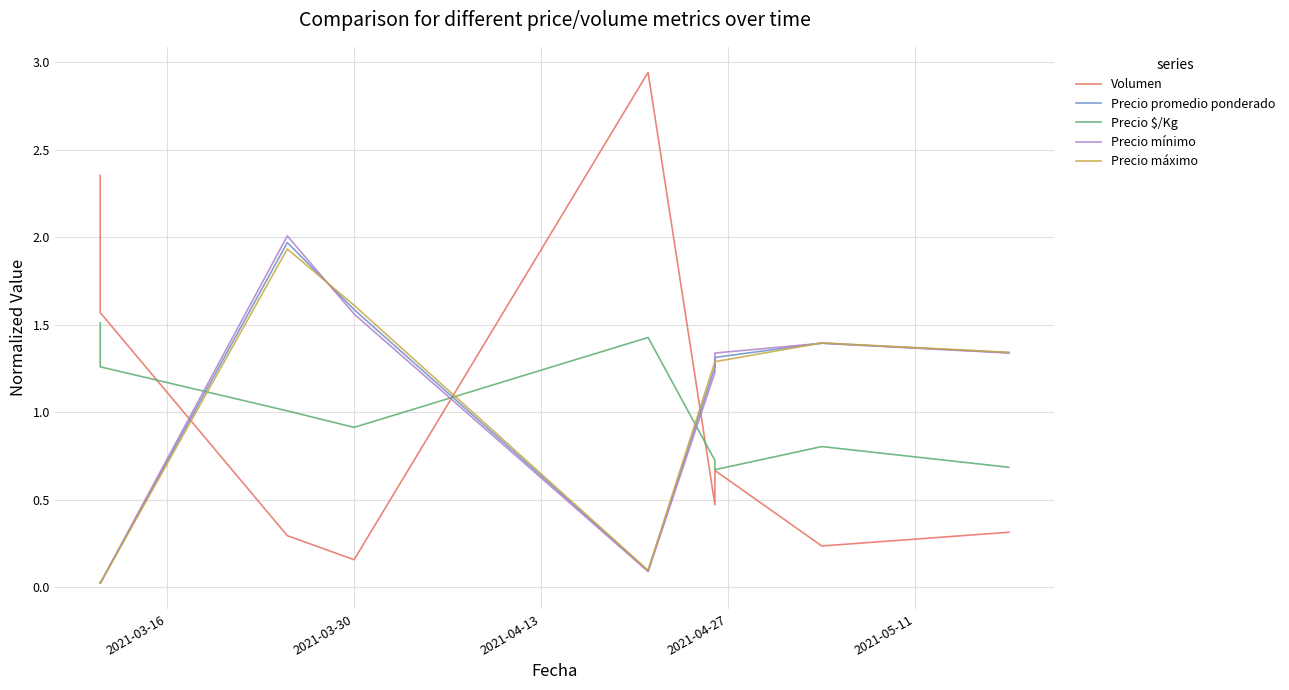

Which series has the largest range (max minus min)?

Volumen